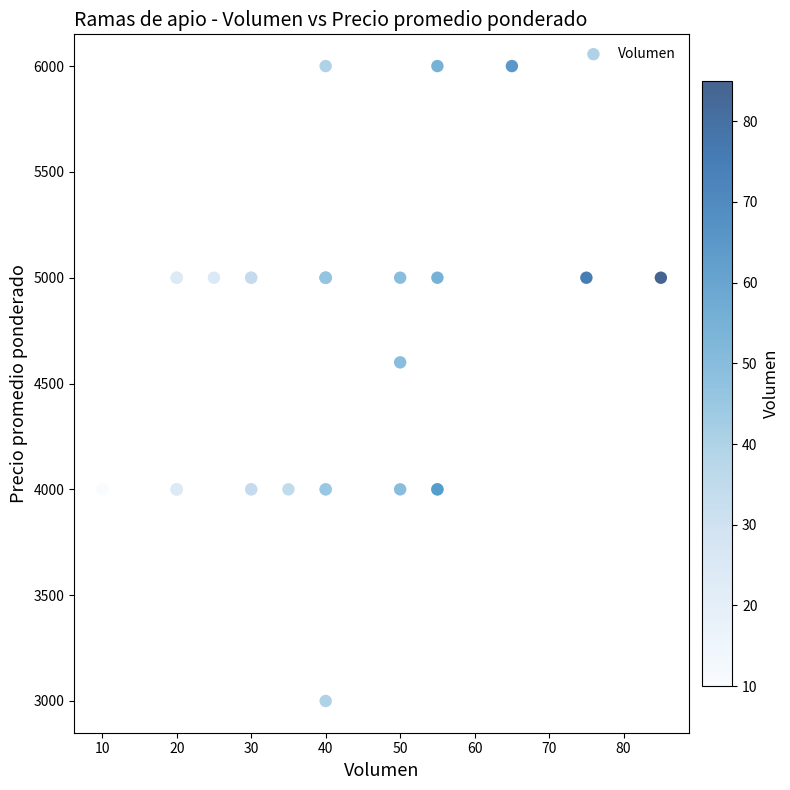

What Y value in the scatter plot is closest to 4500?

4600